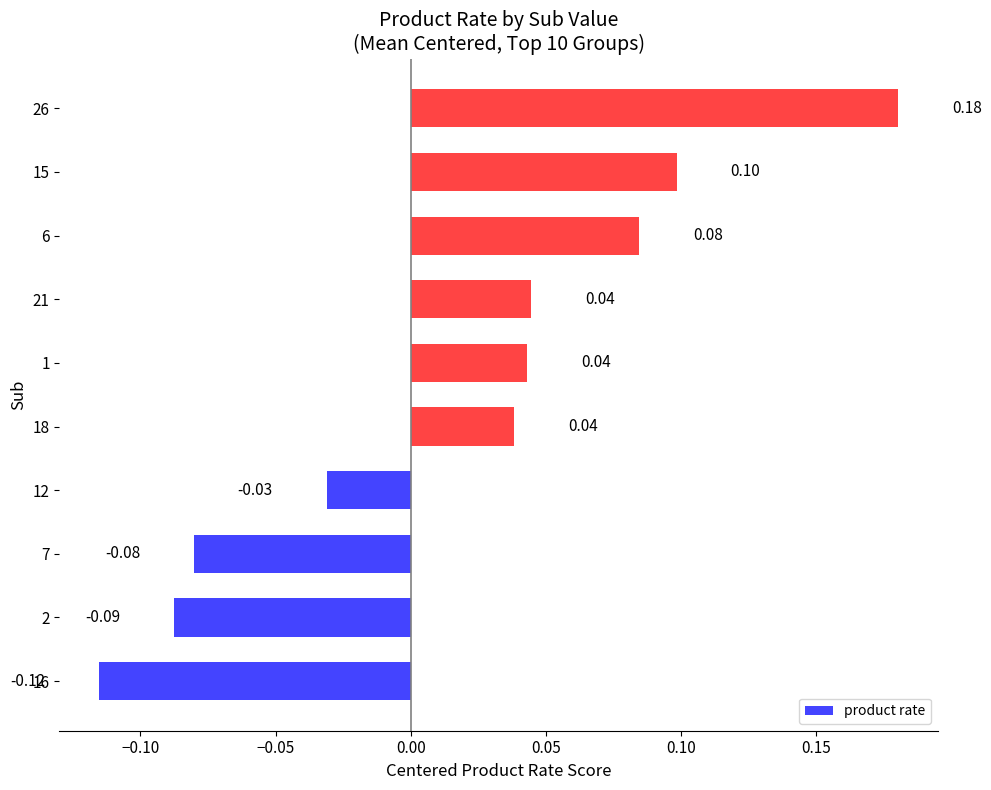

Between 2 and 15, which is larger?

15